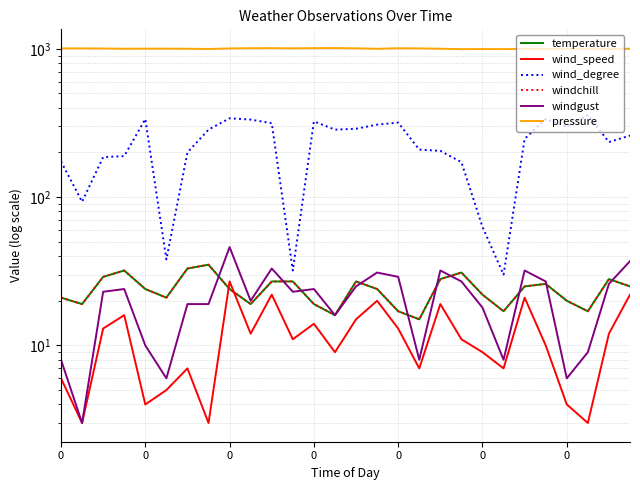

Where is windchill nearest to the value 25?

22